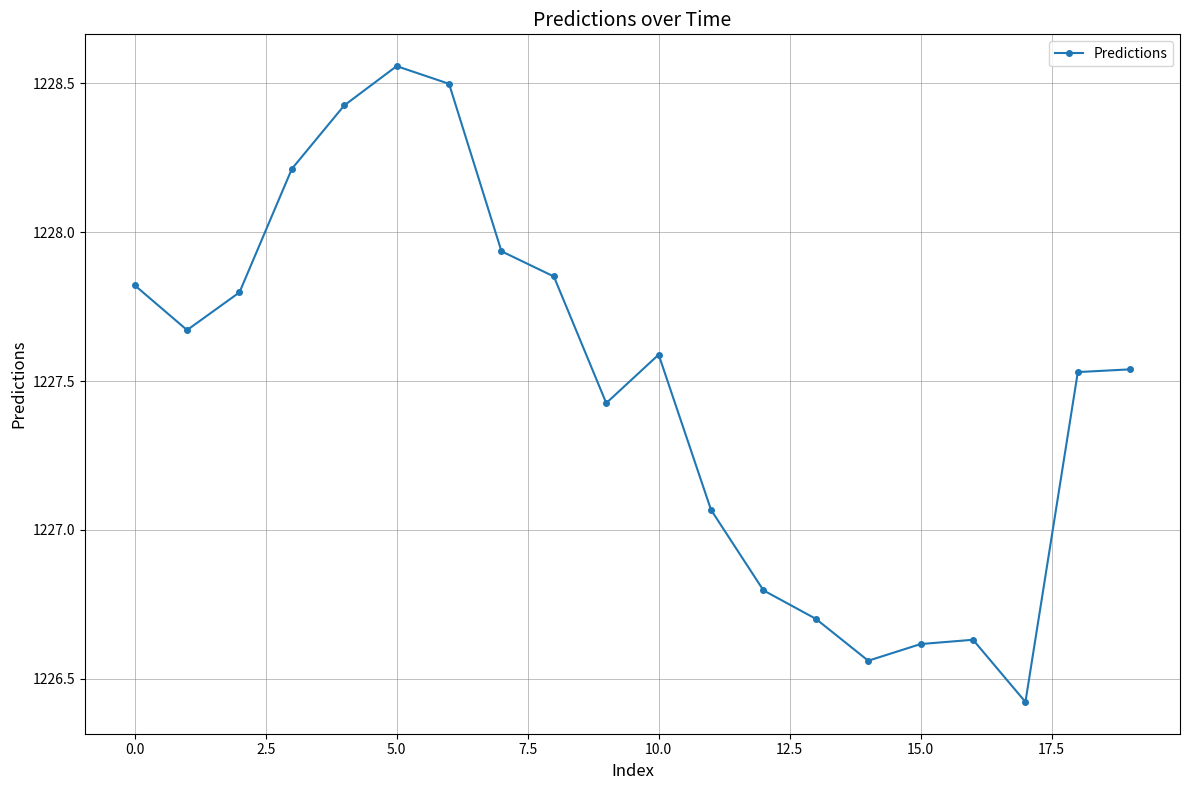

How many lines are shown in the chart?

1